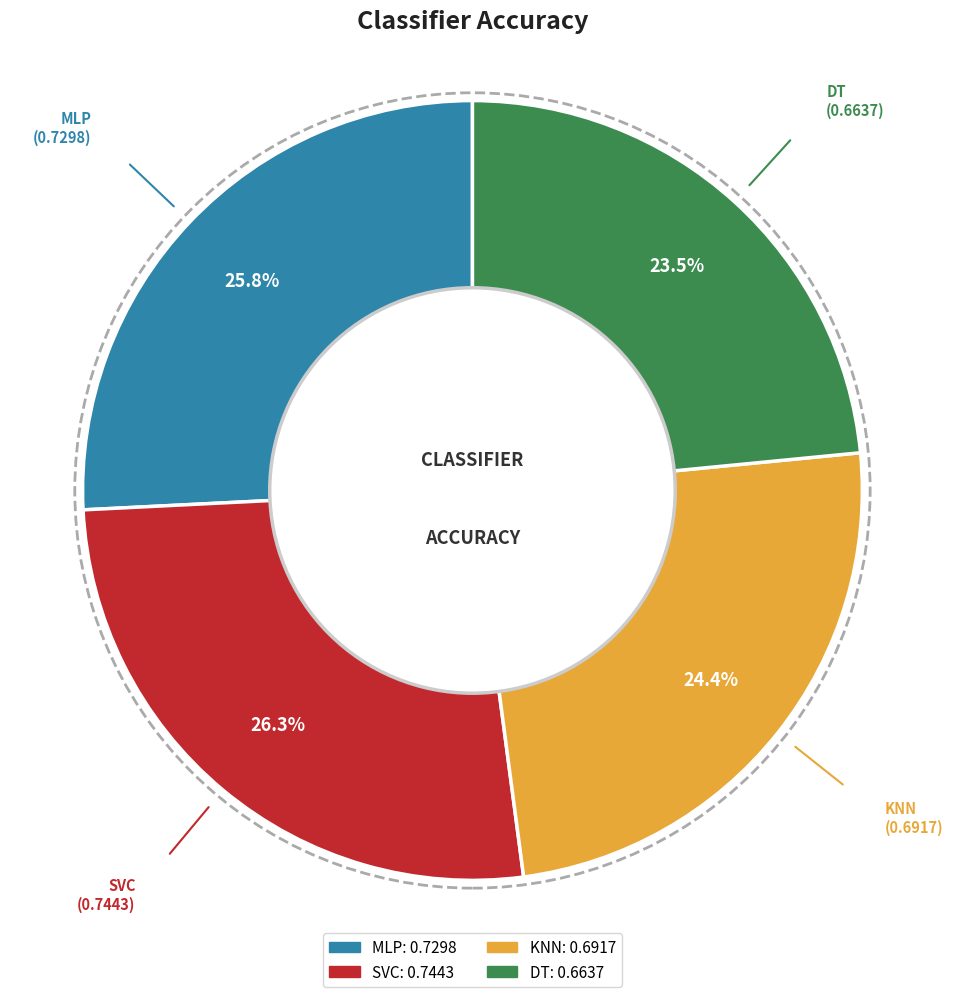

Combined, do MLP and SVC account for over 50%?

Yes